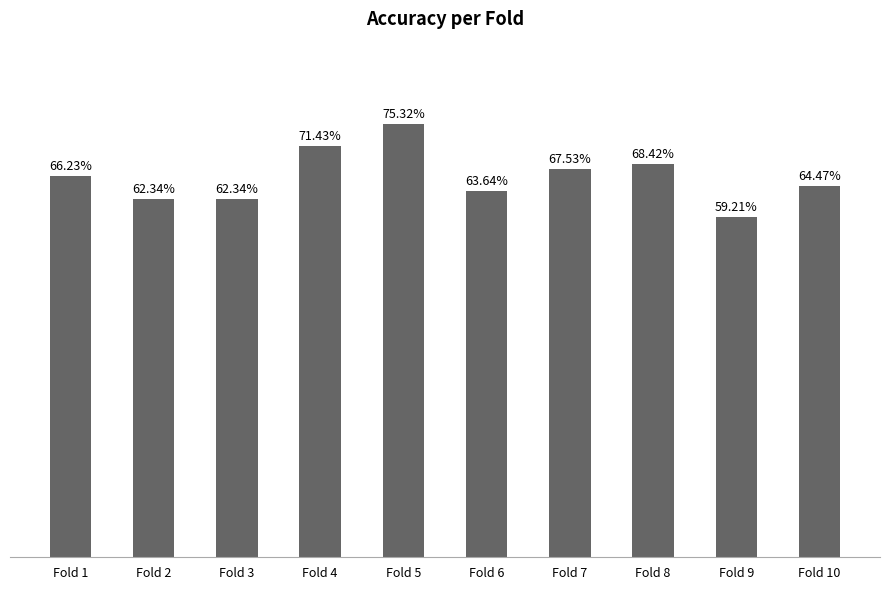

List the labels in order of value, smallest first.

Fold 9, Fold 2, Fold 3, Fold 6, Fold 10, Fold 1, Fold 7, Fold 8, Fold 4, Fold 5